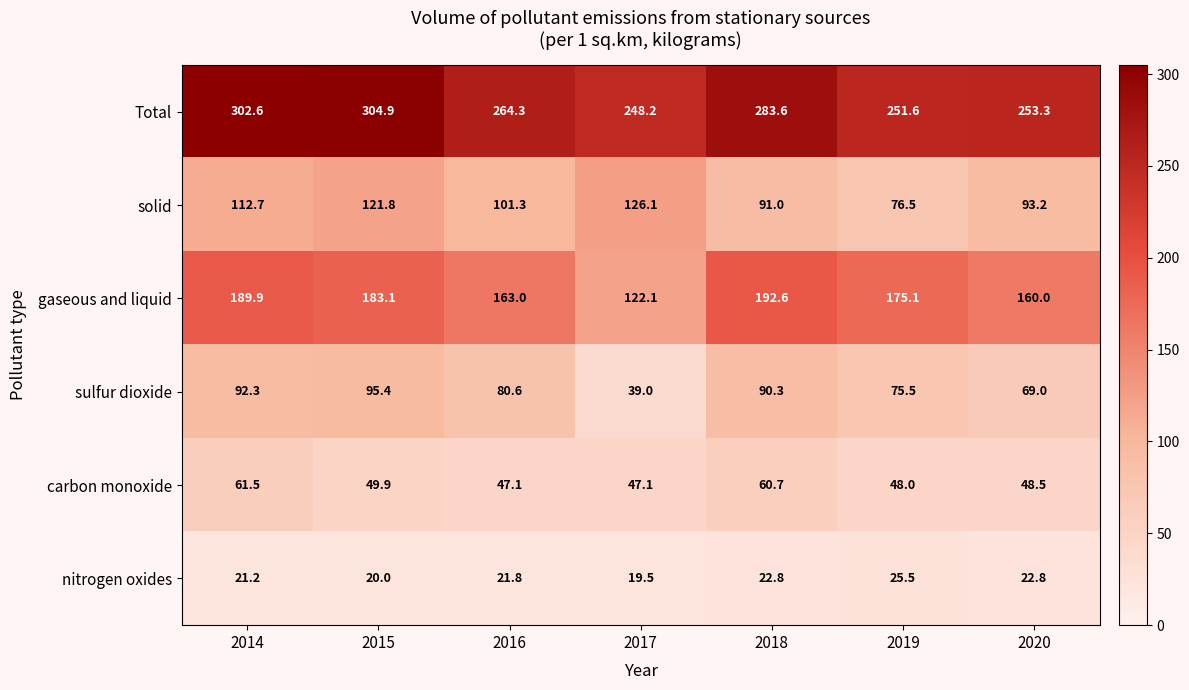

What is the sum of all carbon monoxide values?

362.8